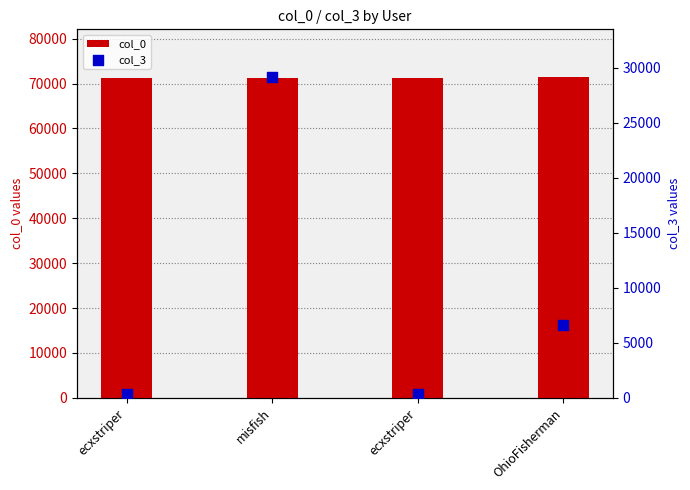

Is the value of col_0 at ecxstriper greater than the value of col_3 at misfish?

Yes